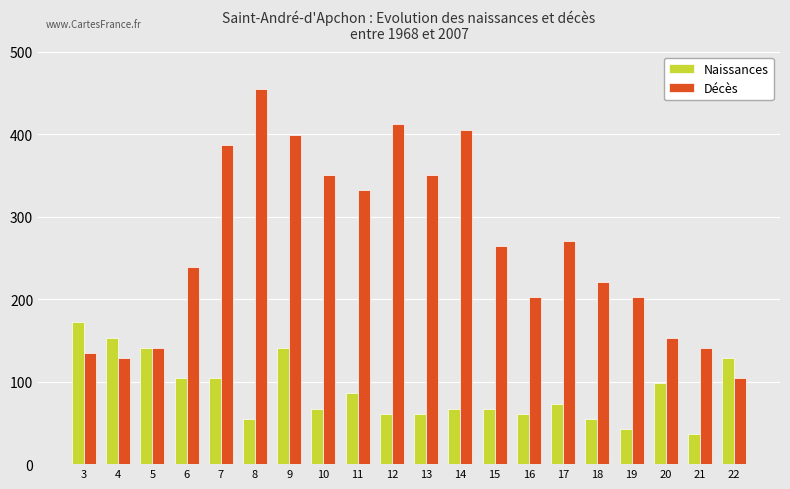

What is the sum of the Naissances values at 14 and 19?

110